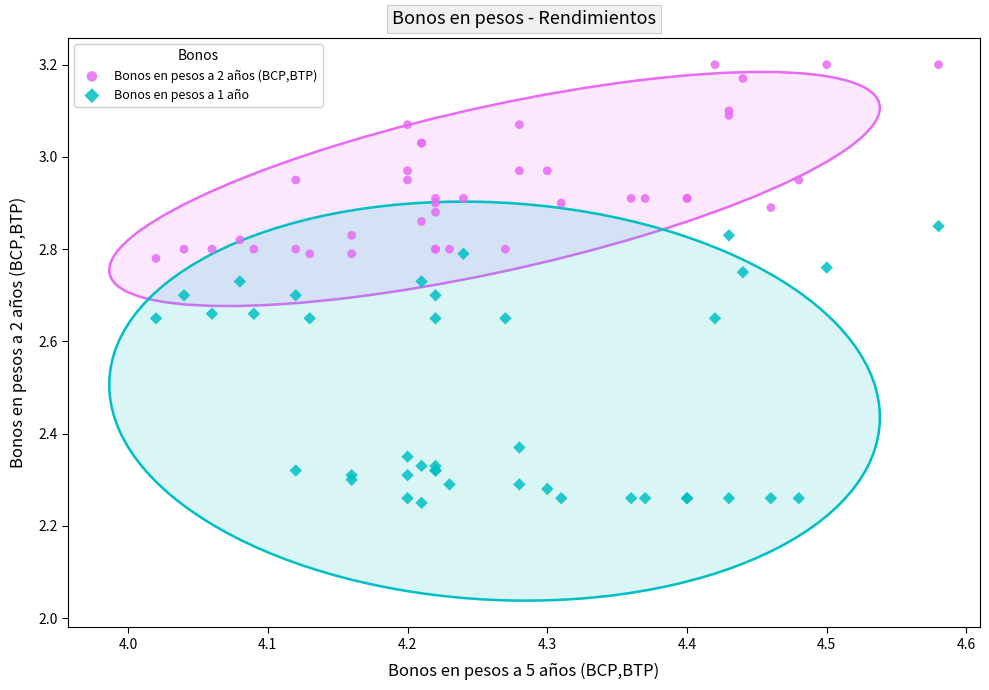

Which series contains the highest Y value?

Bonos en pesos a 2 años (BCP,BTP)